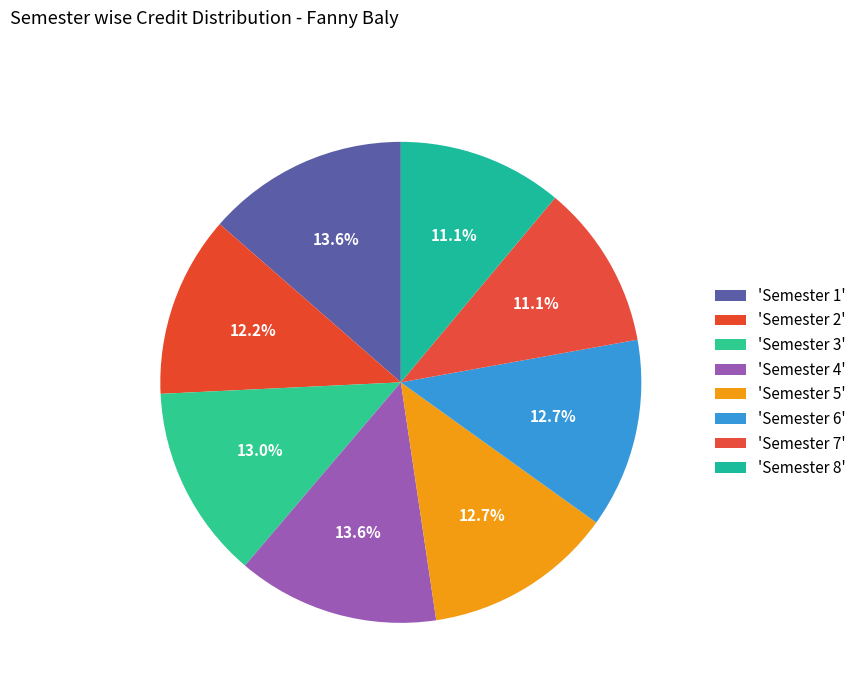

How many segments does this pie chart have?

8